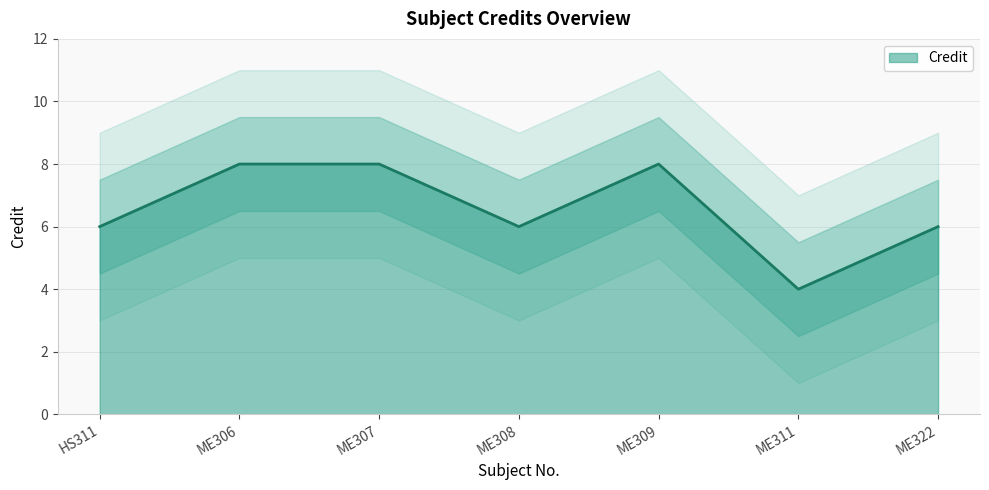

Which category has the lowest value across all series?

ME311